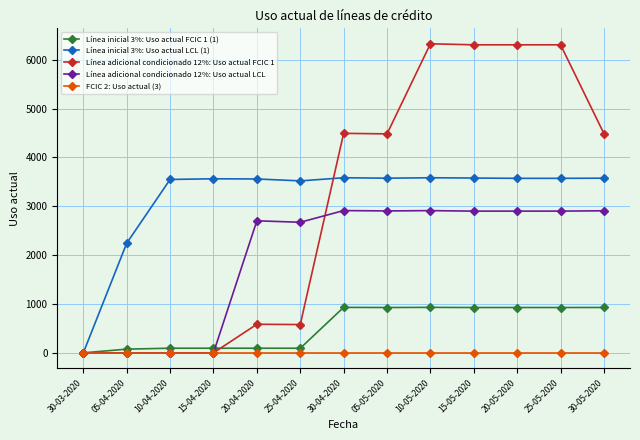

The Línea adicional condicionado 12%: Uso actual FCIC 1 series shows 7037 at 30-04-2020. True or false?

False